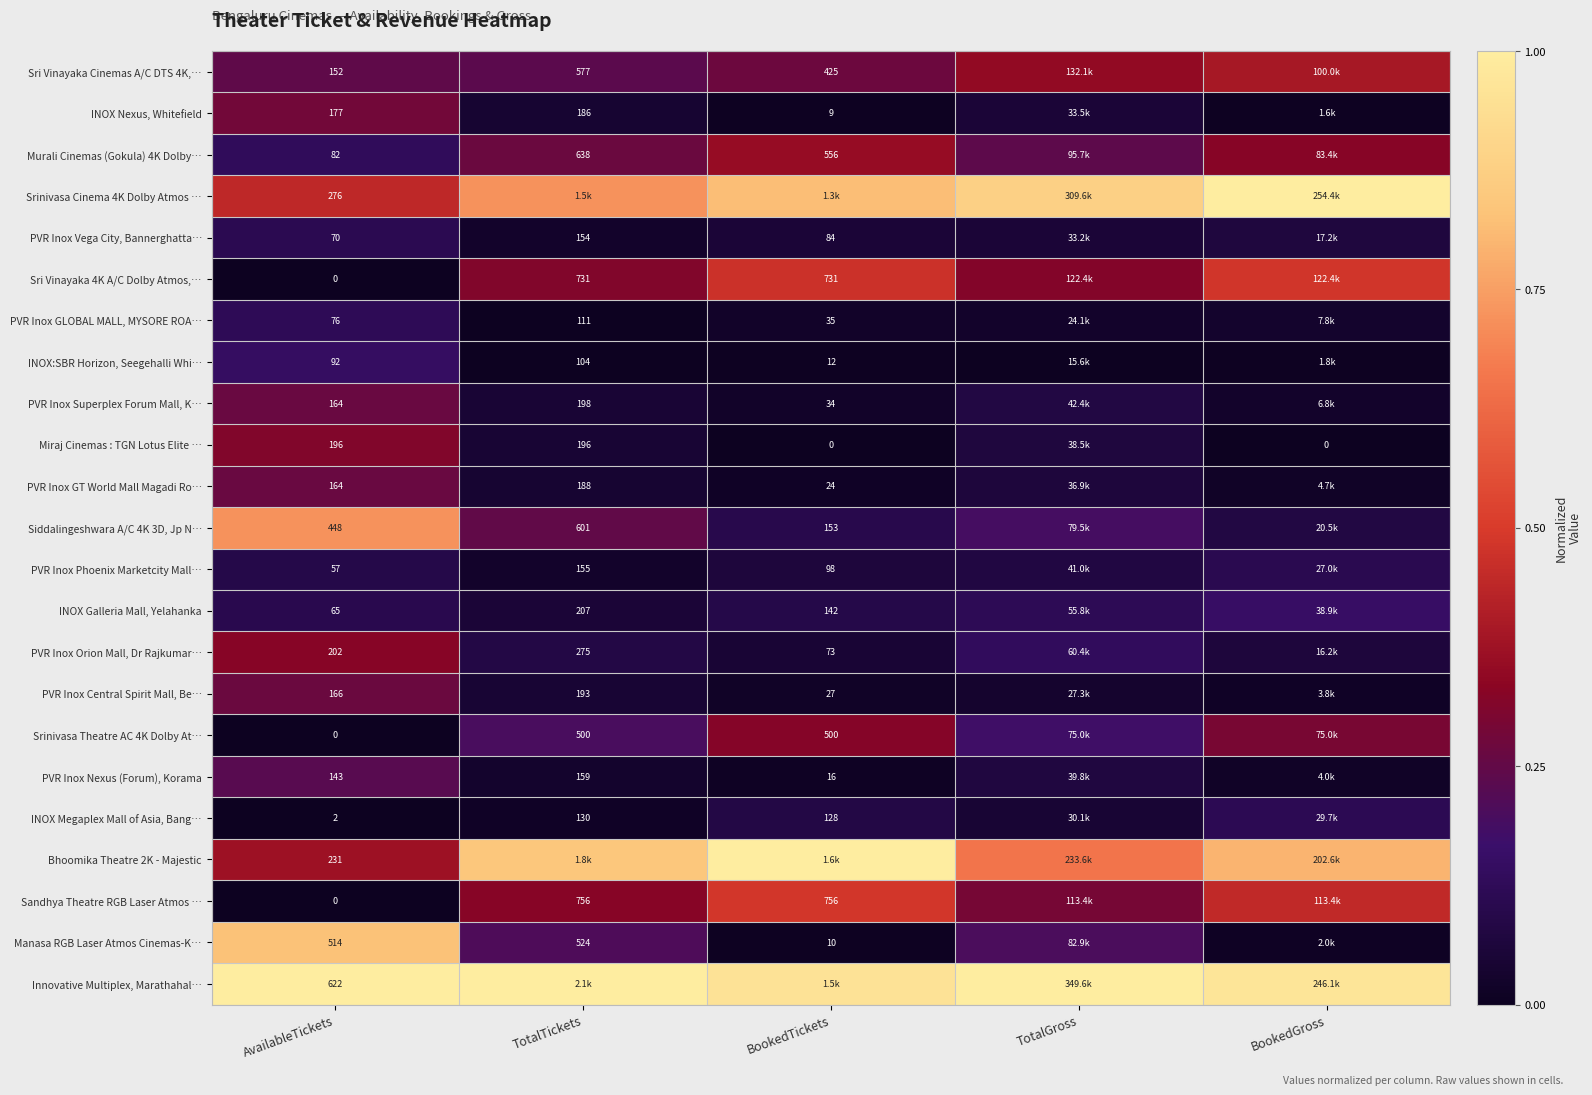

Which has a higher value, BookedGross or AvailableTickets?

BookedGross